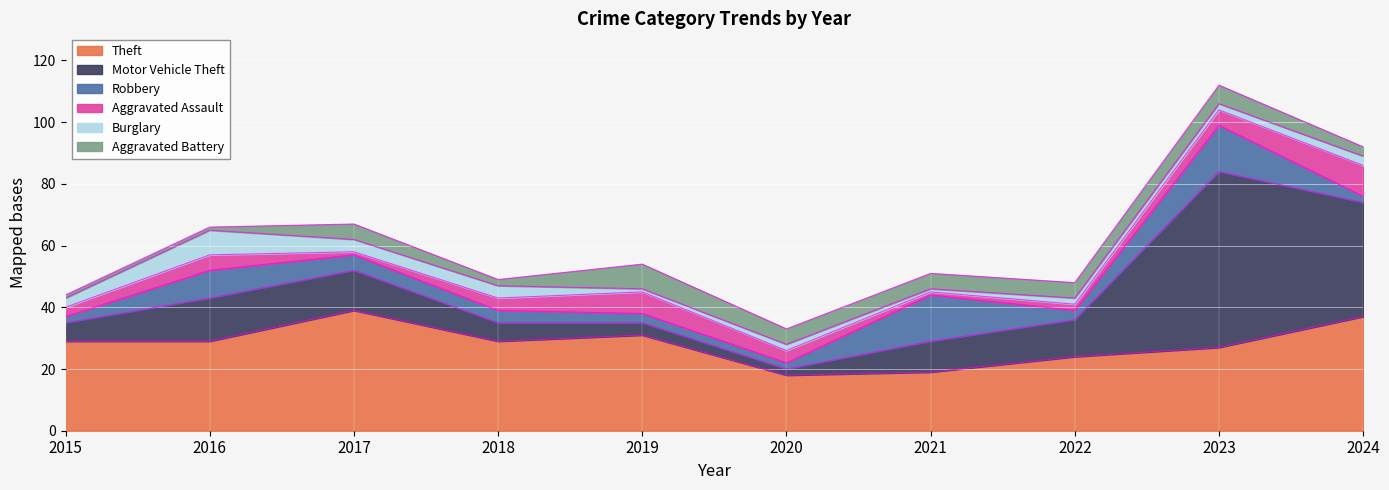

How many interior local valleys does the Theft series have?

2